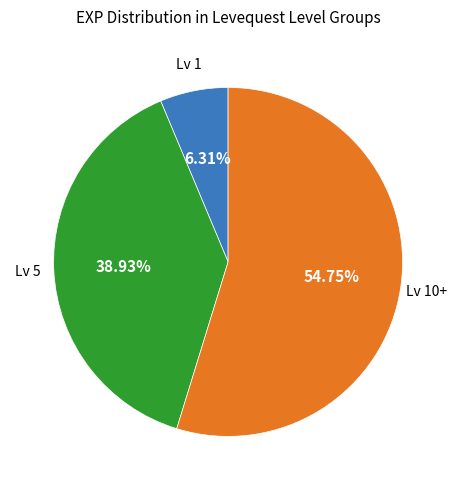

Does any single category account for the majority?

Yes